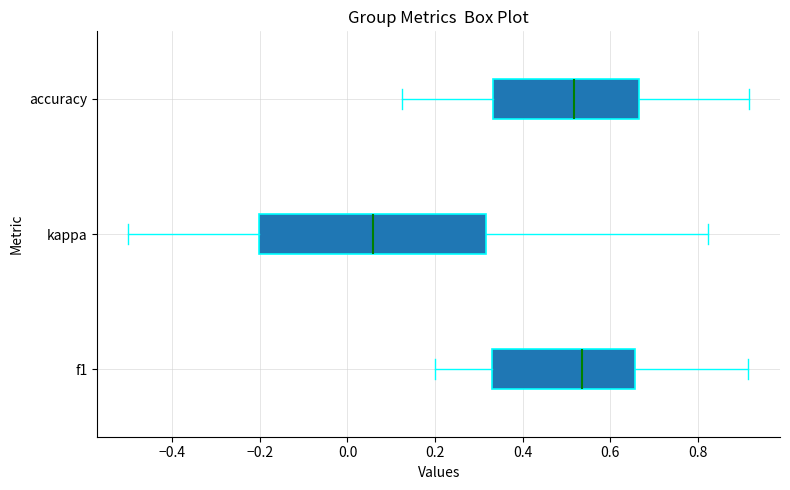

Which box is the widest, from its left edge to its right edge?

kappa